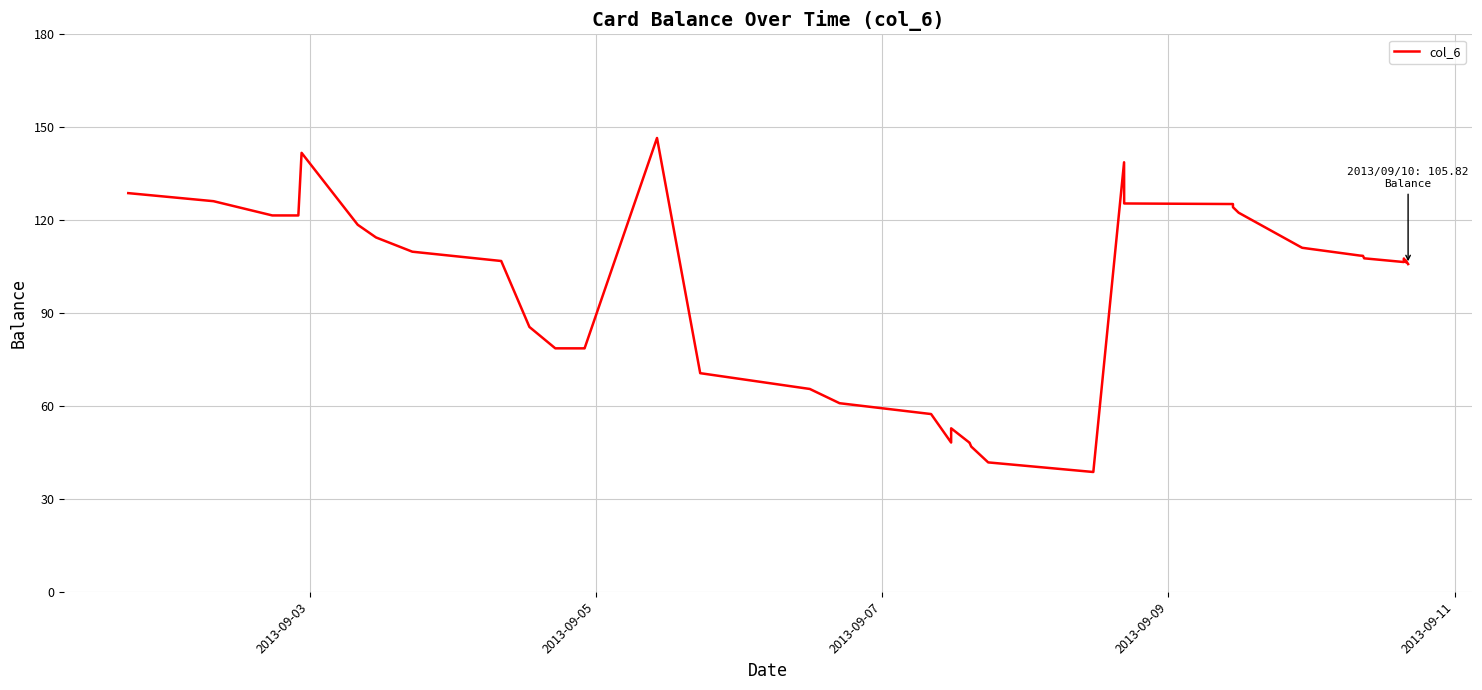

How many distinct data groups are displayed?

1